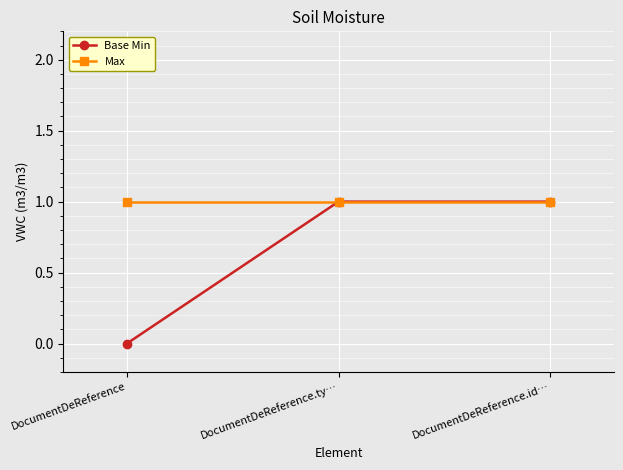

What position from the left is DocumentDeReference?

1